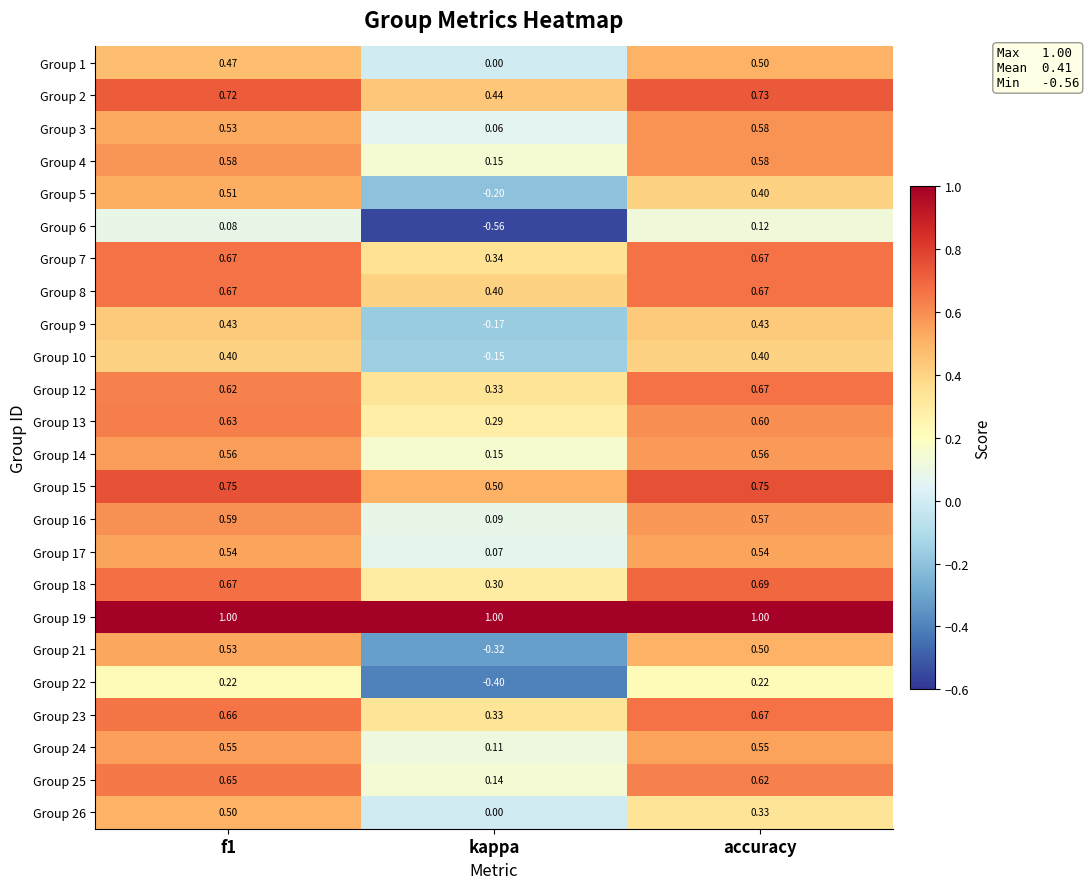

Which category has the lowest value in the Group 7 series?

kappa